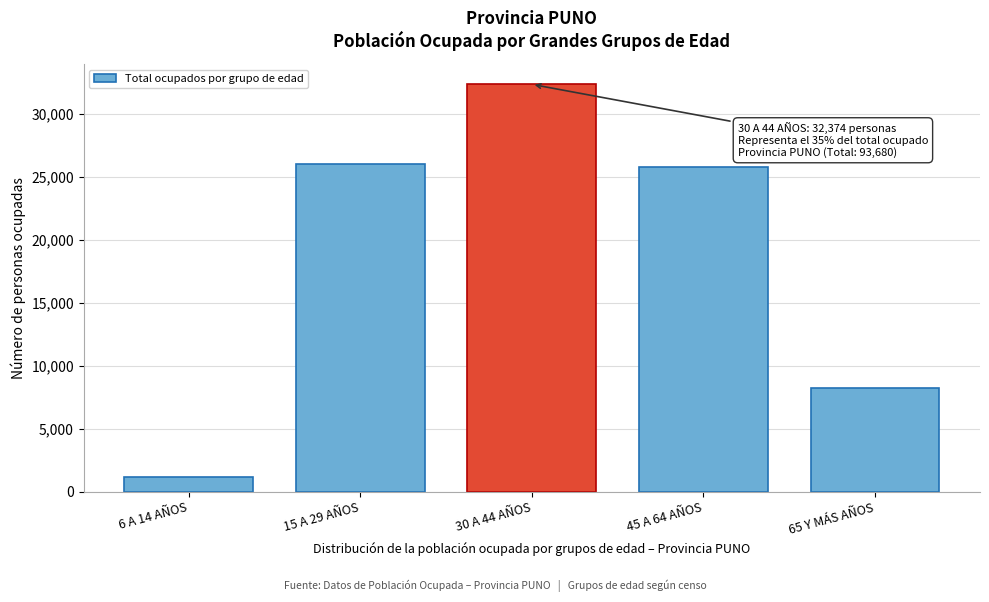

Reading left to right, what are all the values shown in this chart?

6 A 14 AÑOS=1181	15 A 29 AÑOS=26025	30 A 44 AÑOS=32374	45 A 64 AÑOS=25827	65 Y MÁS AÑOS=8273